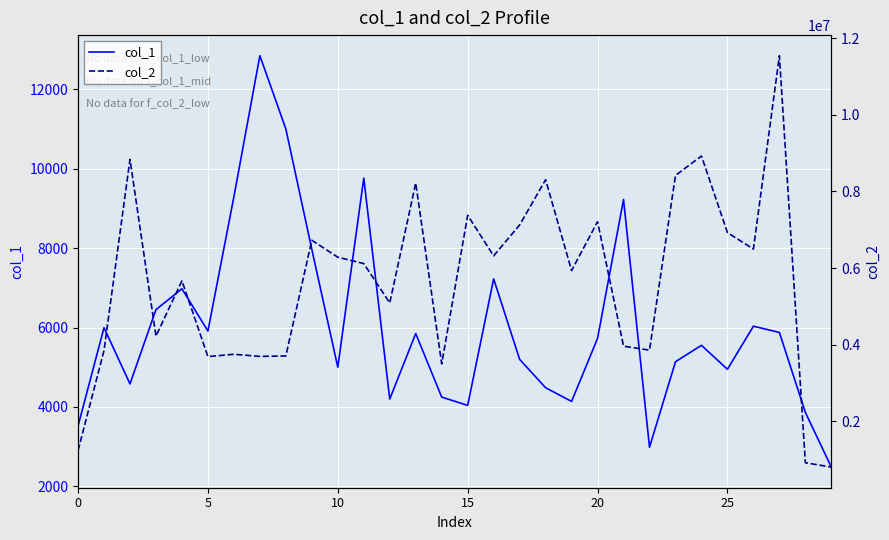

At 26, list the series in order from largest to smallest.

col_2, col_1